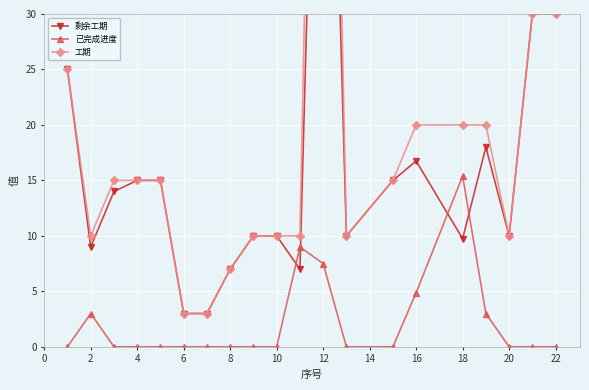

Is it true that 已完成进度 equals 0.0 at 6?

True